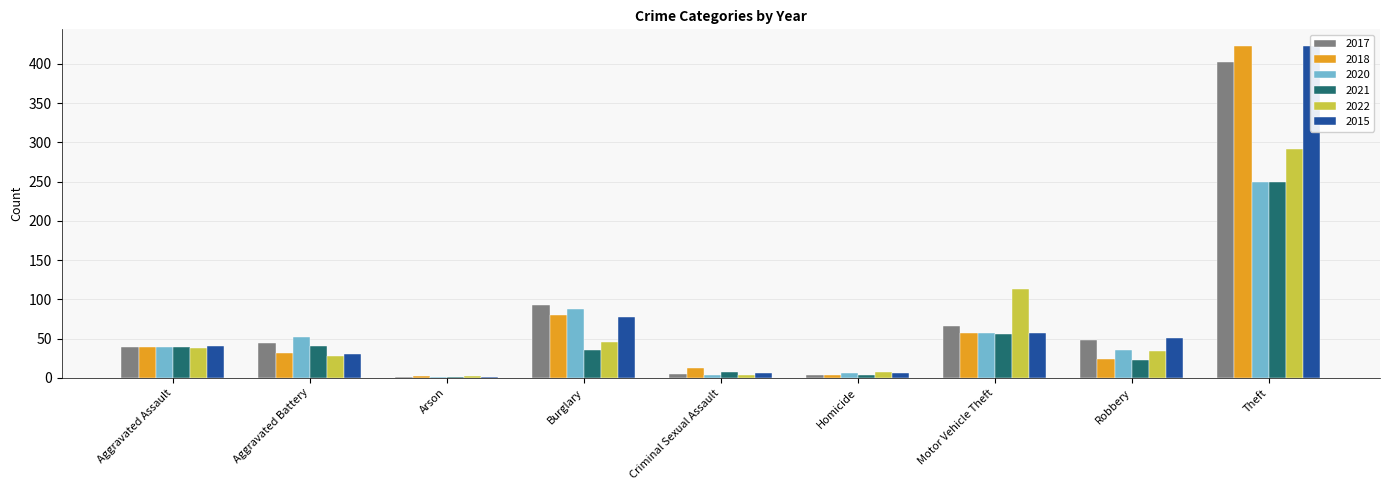

Read the 2017 value at Motor Vehicle Theft.

66